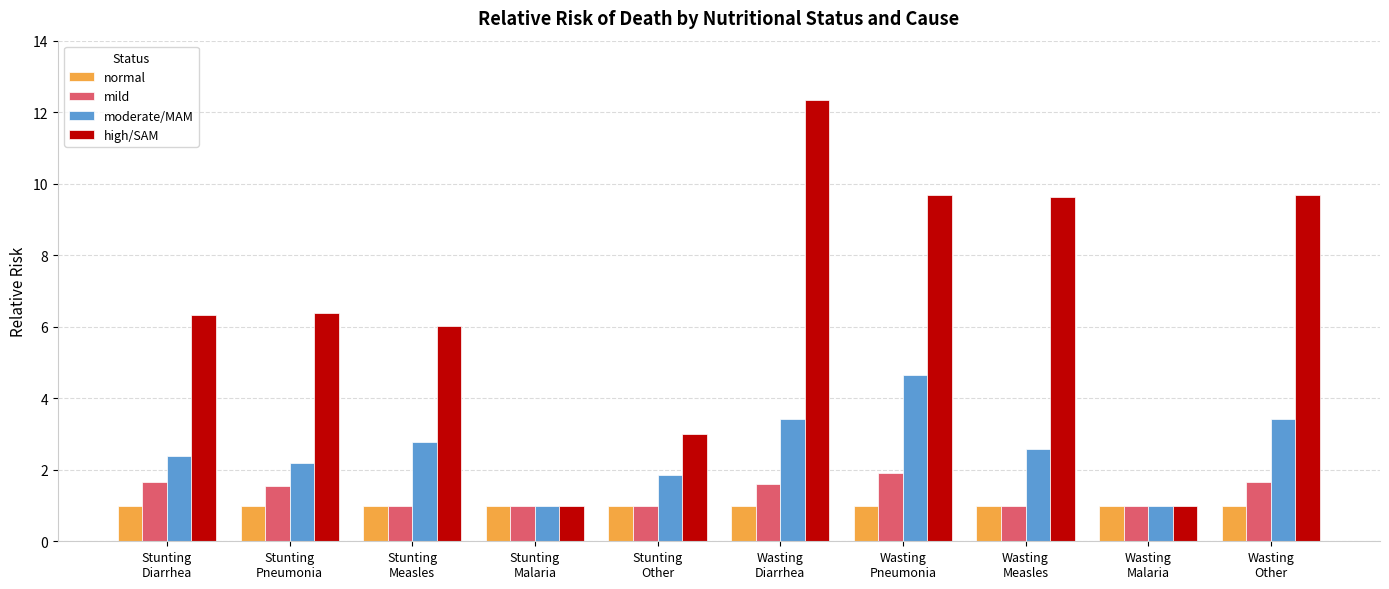

Between Stunting
Measles and Wasting
Other, which series saw the biggest shift?

high/SAM